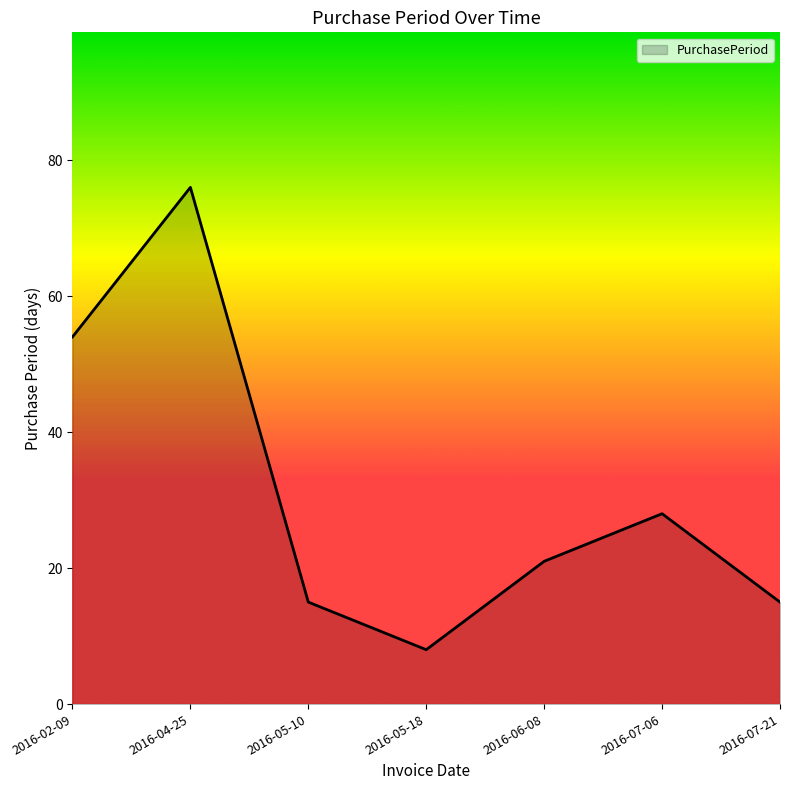

Is it true that the value at 2016-05-18 is 8?

True